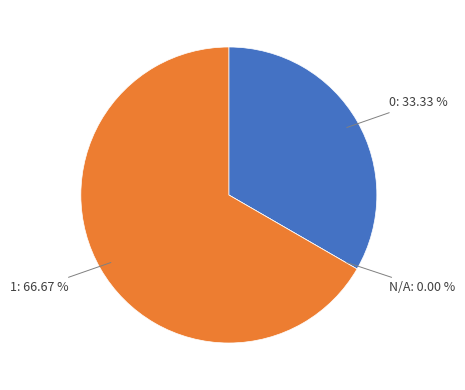

Does any single category account for the majority?

Yes